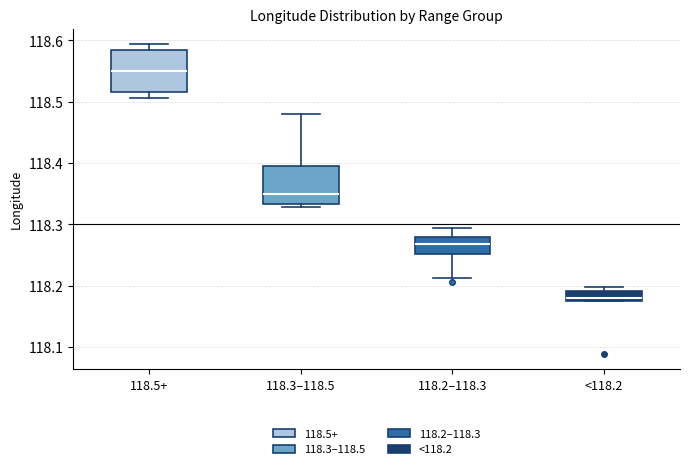

Where is the lower edge of the box for 118.2–118.3 on the y-axis? The values are not printed on the chart, so give them approximately, as read against the axis.

118.25